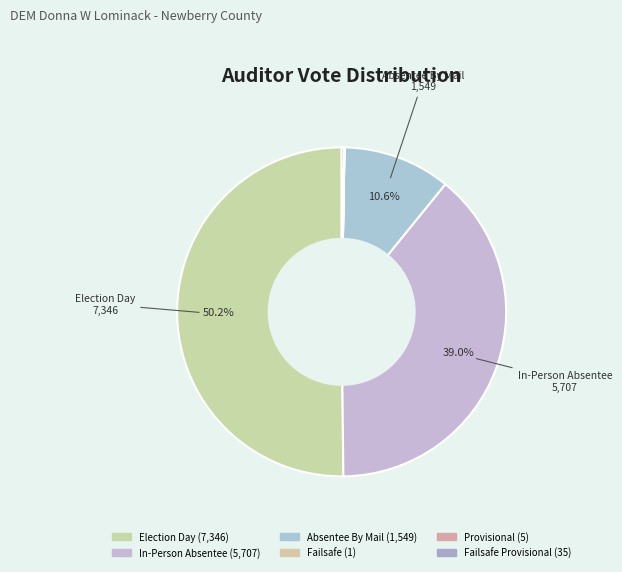

Count the number of slices in the pie.

6